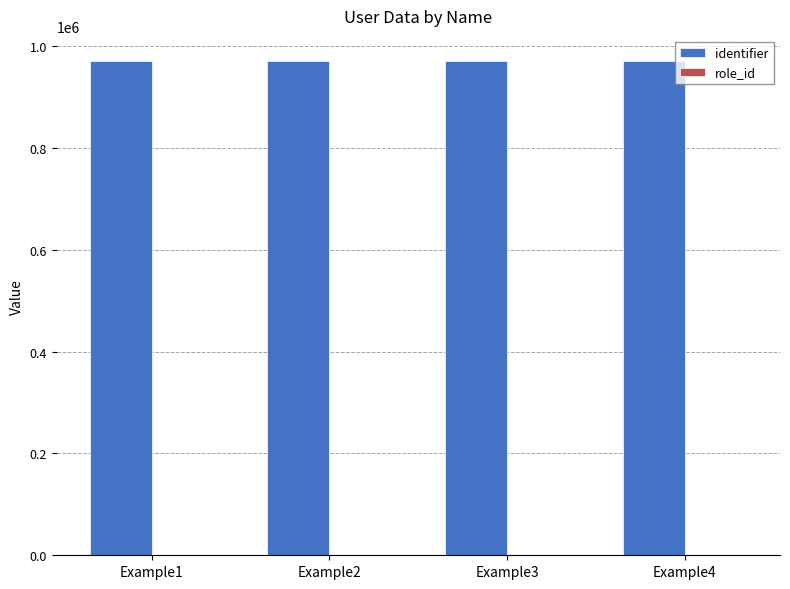

The value of identifier at Example1 is 971111. True or false?

True